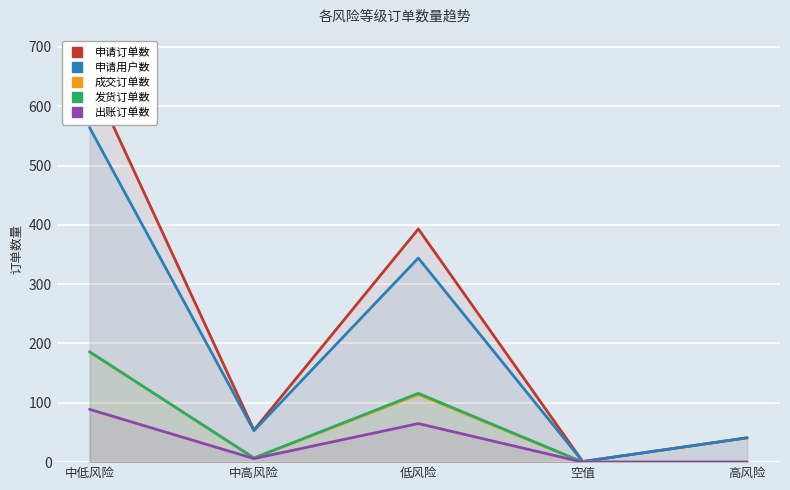

Which series changed the most between 低风险 and 空值?

申请订单数